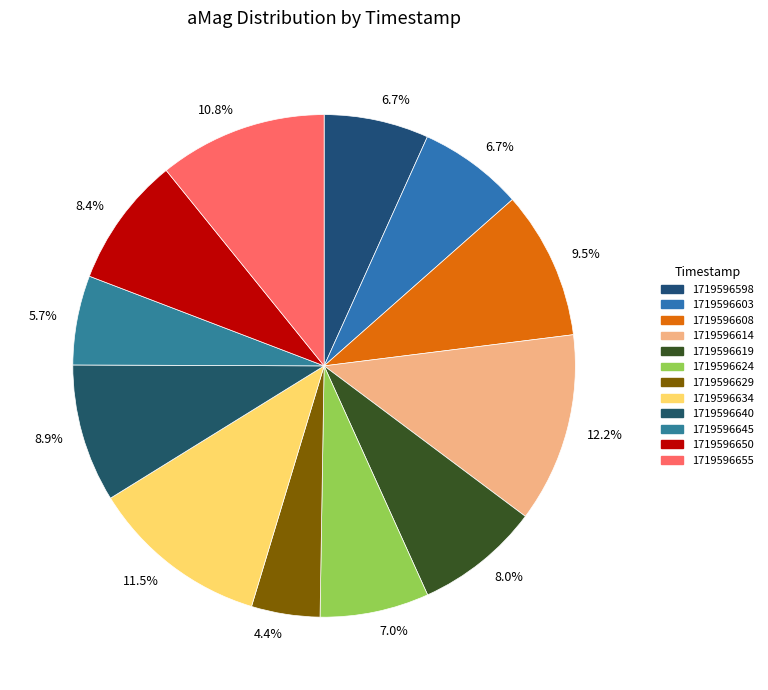

How many segments does this pie chart have?

12